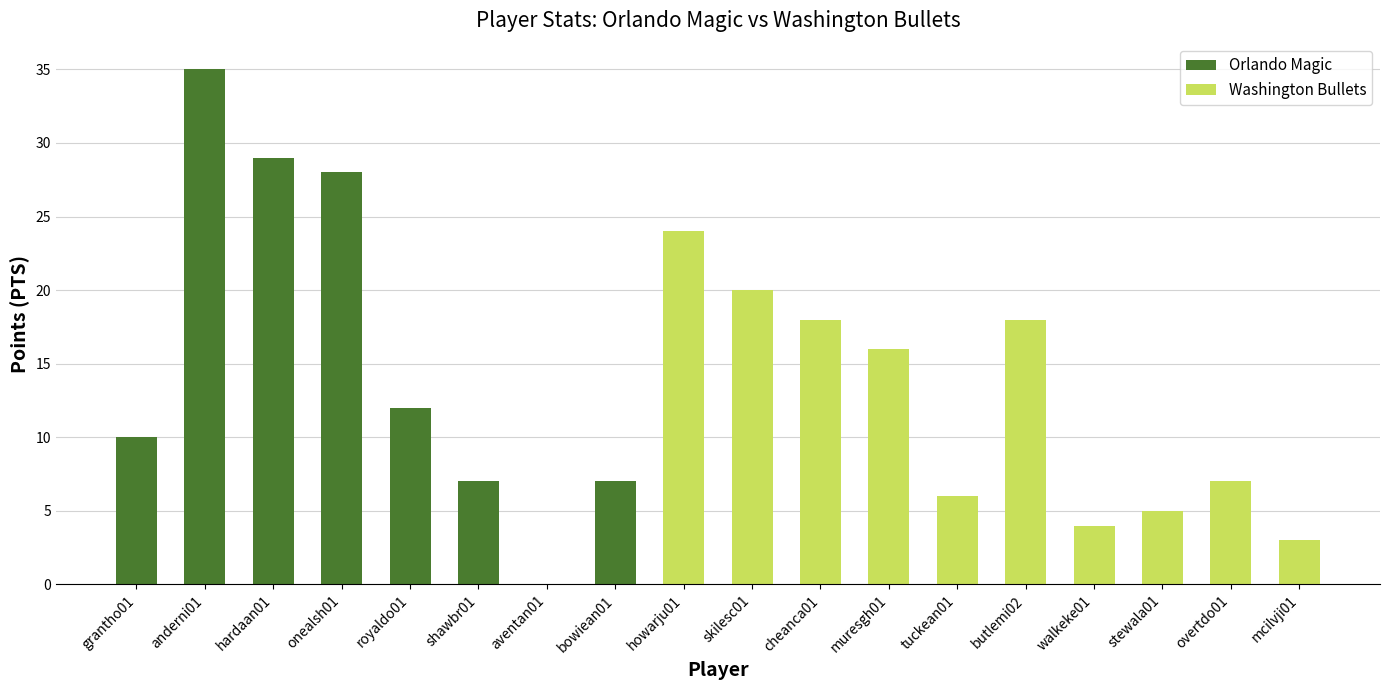

Where is PTS nearest to the value 17?

cheanca01